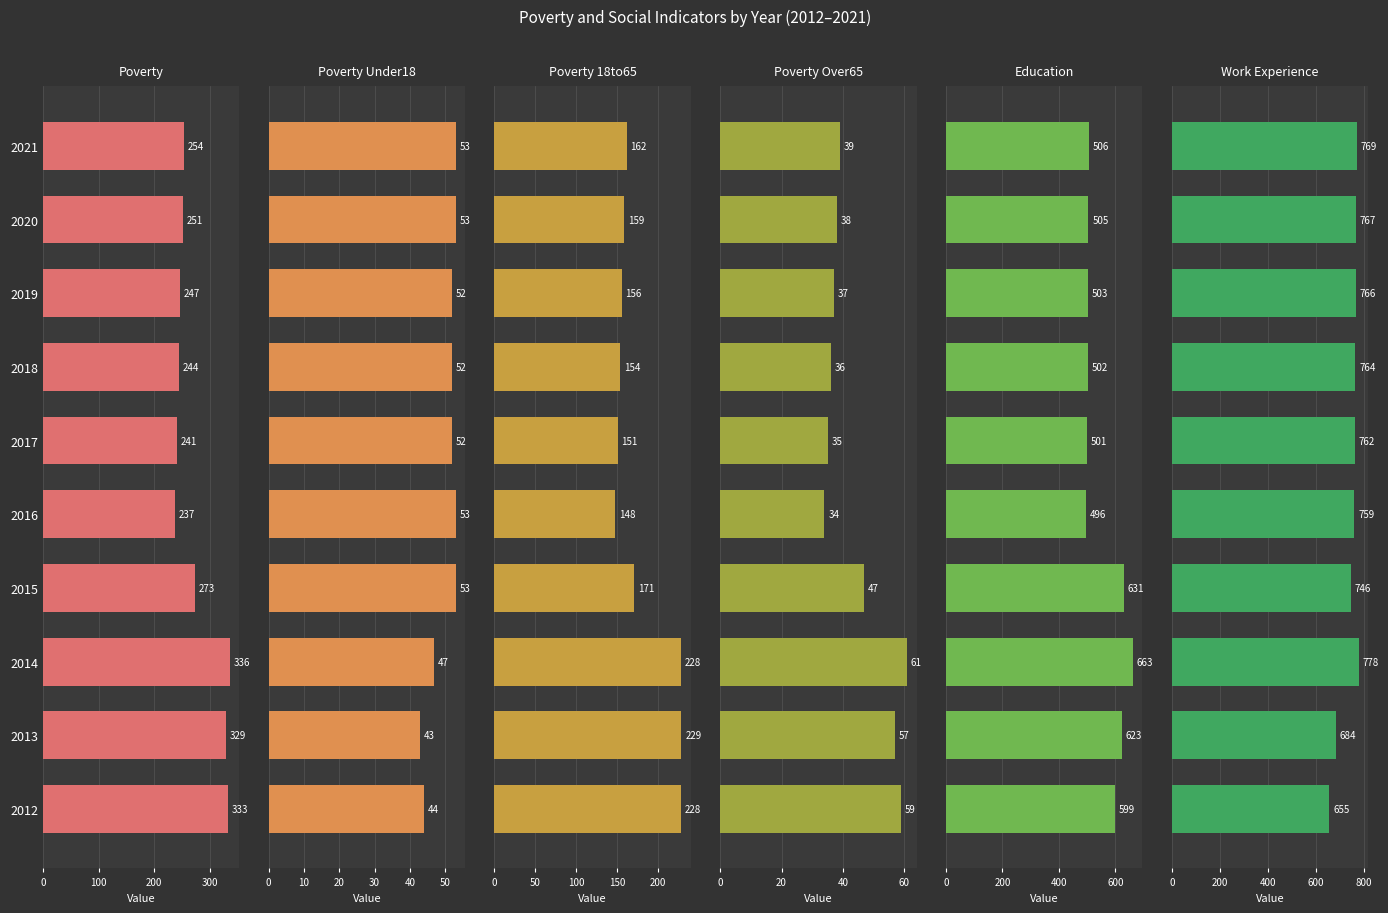

How many bars are there in total?

60